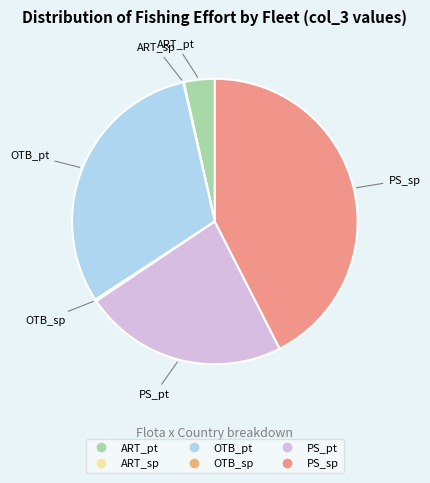

Which has a higher value, PS_pt or OTB_pt?

OTB_pt